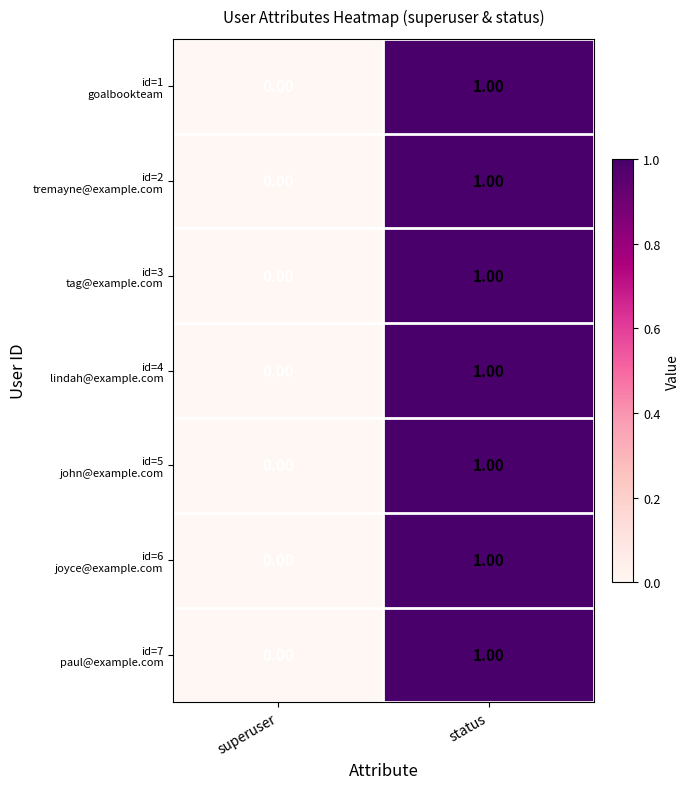

At which category is the sum across all series the highest?

status